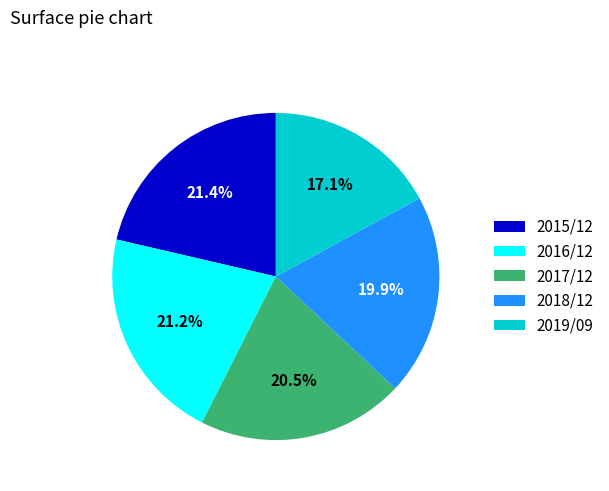

Does any single category account for the majority?

No